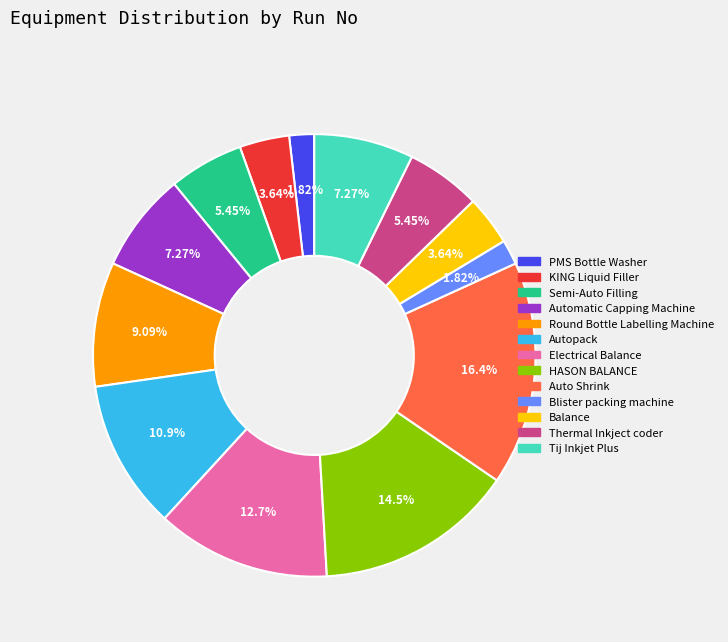

Is Auto Shrink the majority of the pie?

No